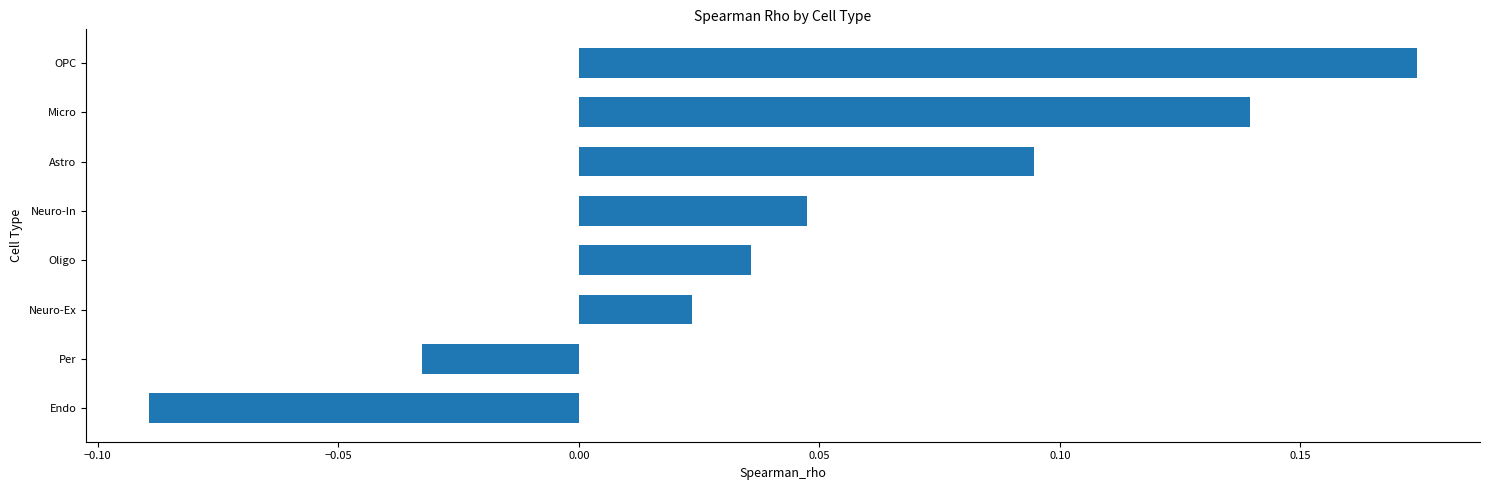

At which label is the value closest to 0?

Neuro-Ex